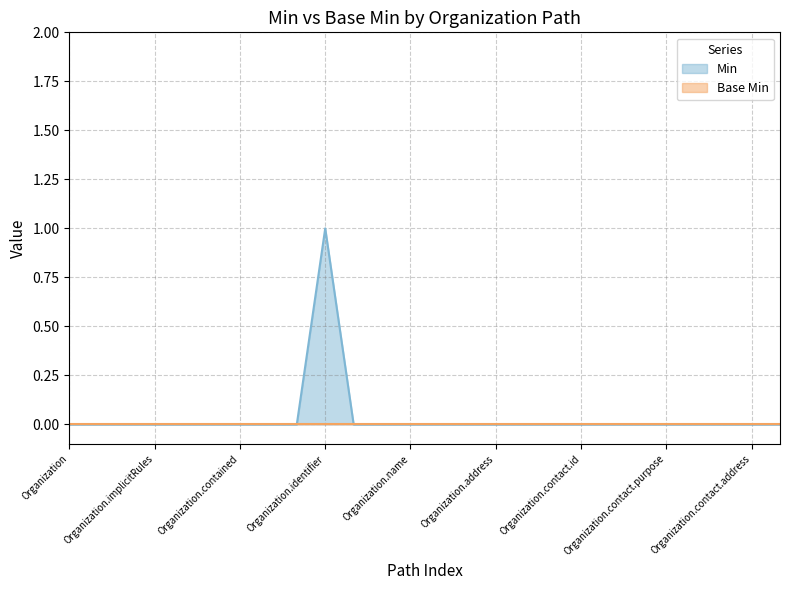

Does the chart display data point markers on the line(s)?

No